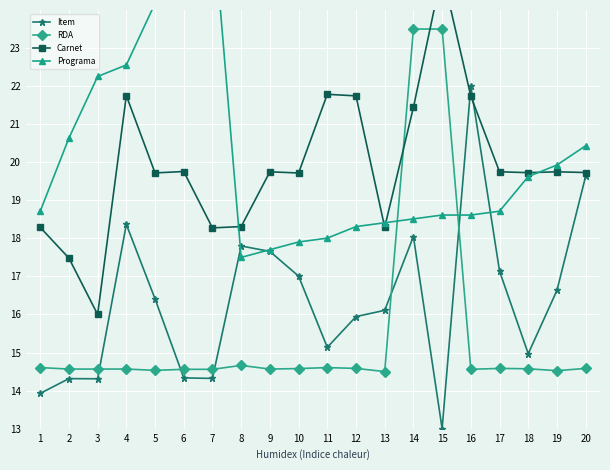

What is the sum of the Carnet values at 8 and 20?

38.0